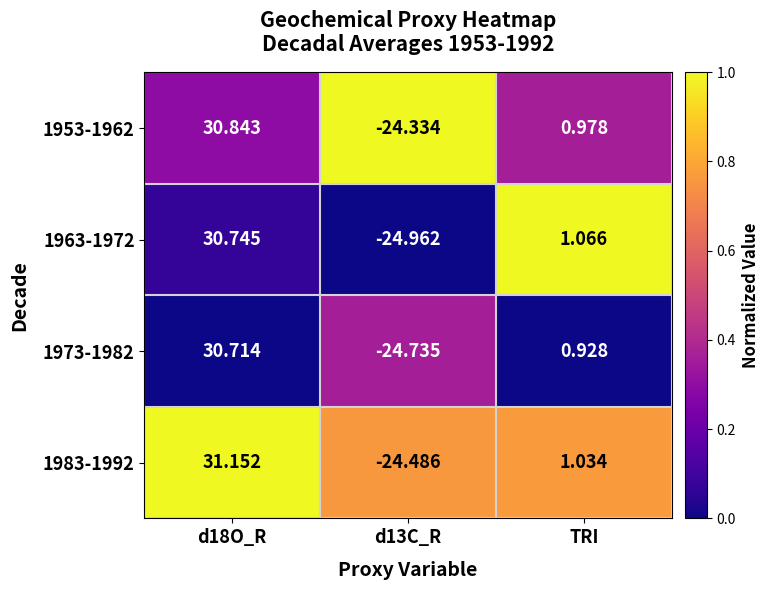

Is the value of 1963-1972 at d13C_R greater than the value of 1953-1962 at d18O_R?

No